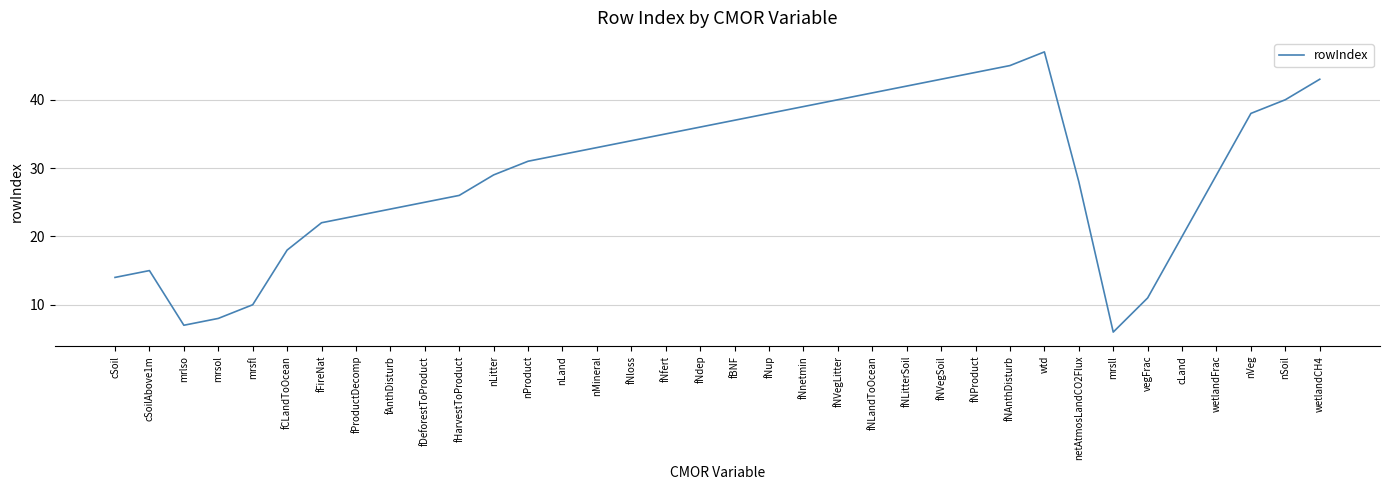

What is the difference between the values at fNLandToOcean and mrsll?

35